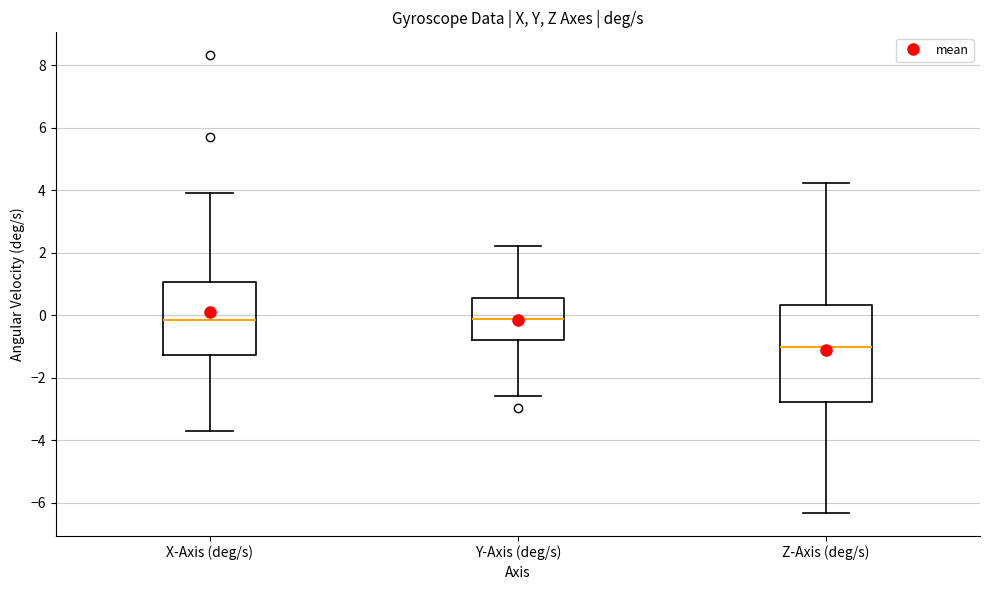

Where does the median line of the box for X-Axis (deg/s) sit on the y-axis? The values are not printed on the chart, so give them approximately, as read against the axis.

-0.2